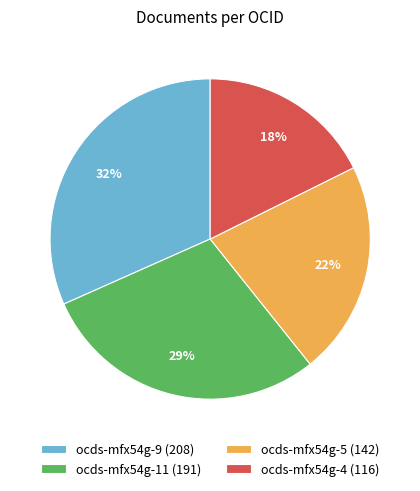

The ocds-mfx54g-11 (191) slice represents 29% of the pie. True or false?

True